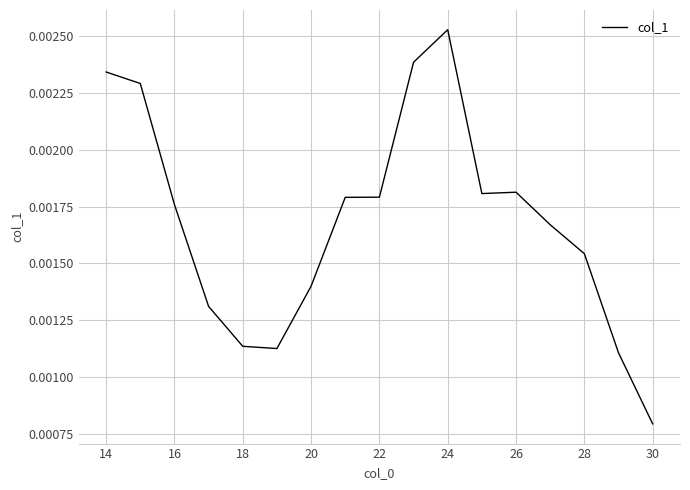

How many lines are shown in the chart?

1